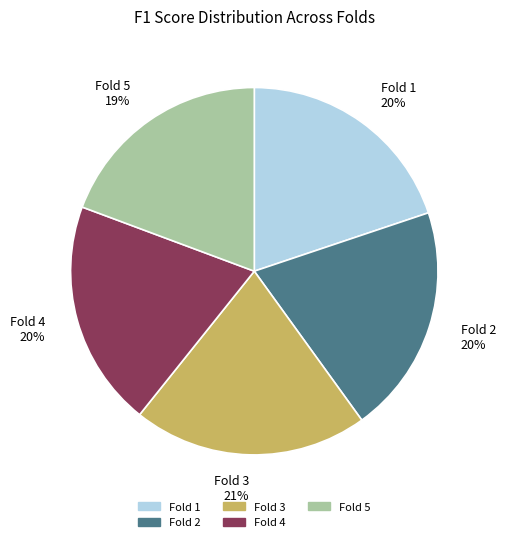

How many segments does this pie chart have?

5